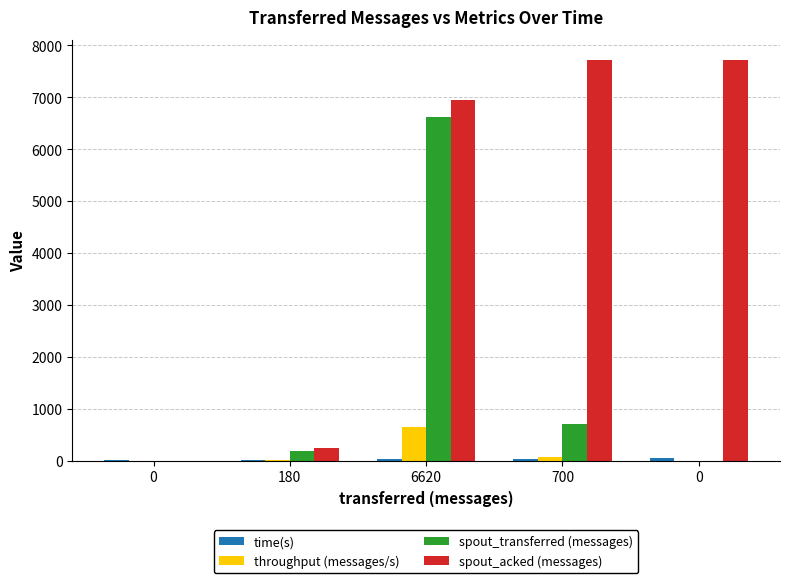

How many groups of bars are there?

5